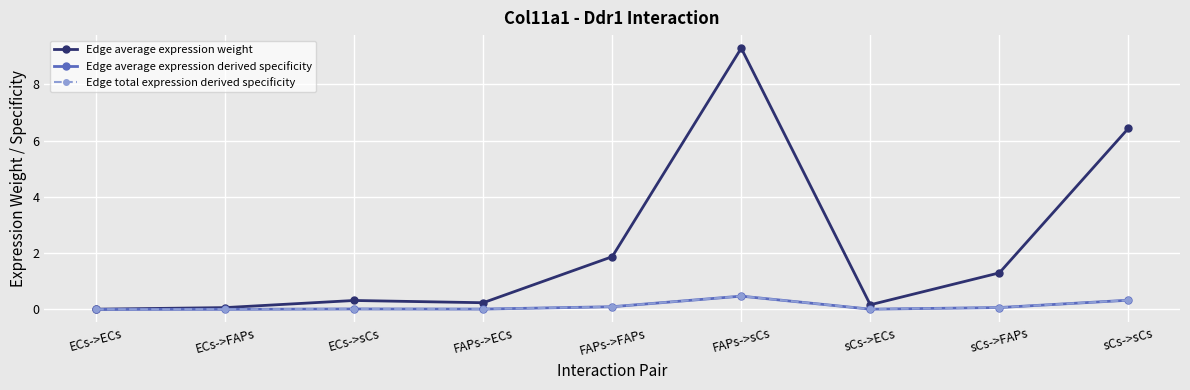

Between FAPs->ECs and FAPs->FAPs, which is larger?

FAPs->FAPs